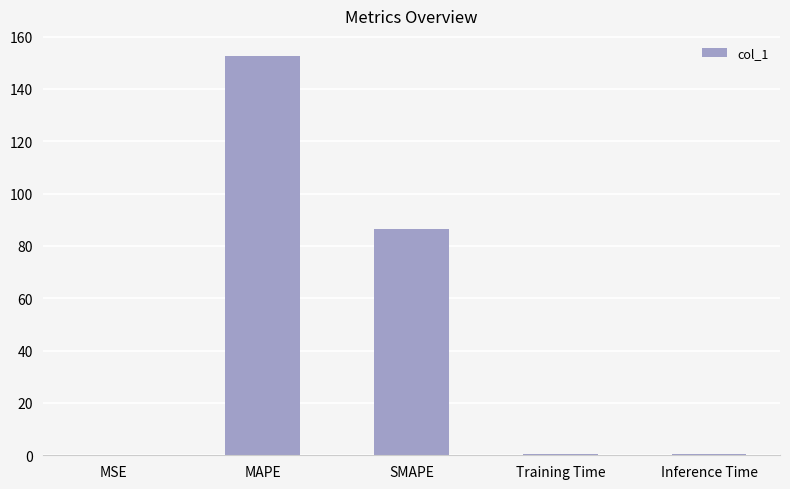

Which label corresponds to the largest value in the chart?

MAPE